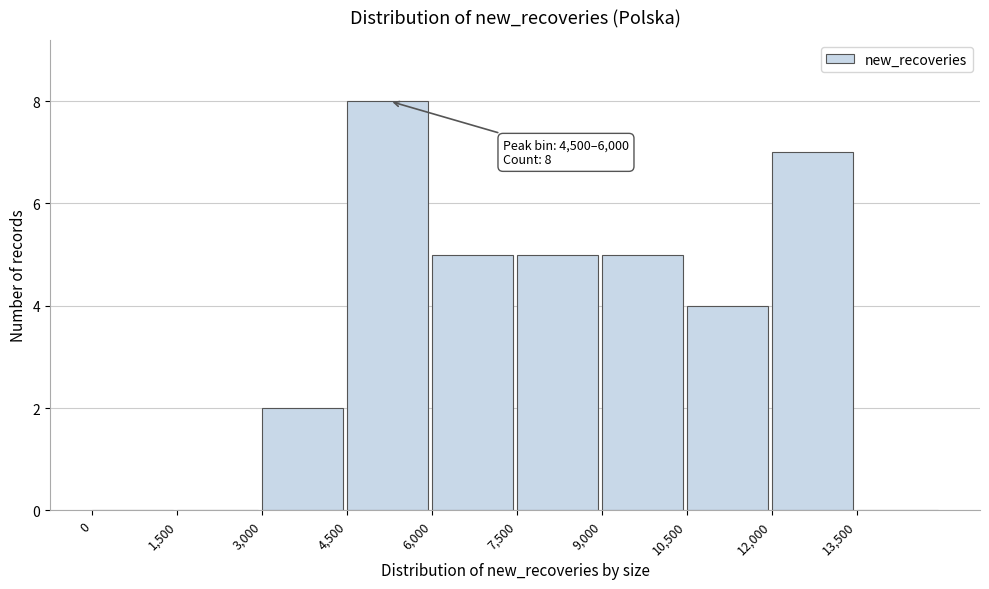

Over which range of the x-axis is the bar tallest?

4500 to 6000